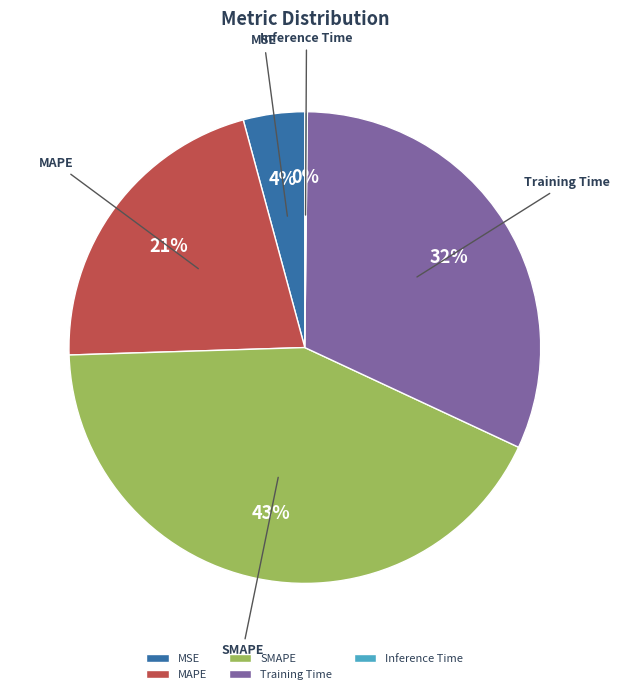

To the nearest percent, what is the combined percentage of MAPE and SMAPE?

64%